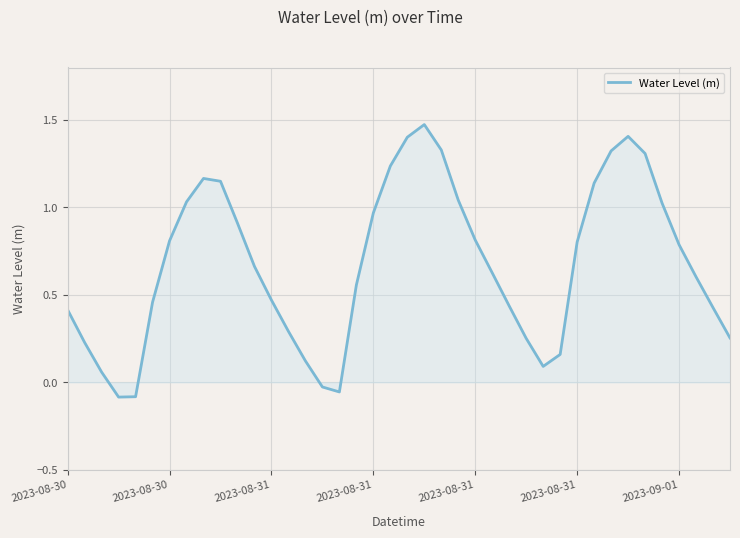

What is the difference between the maximum and minimum values?

1.6